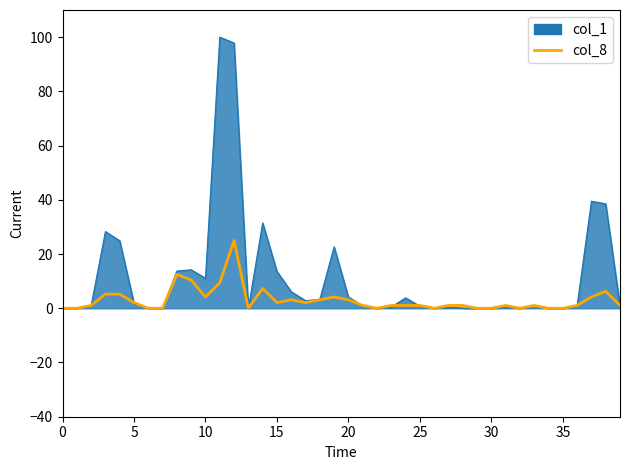

List the series in order of their overall mean, lowest first.

col_8, col_1